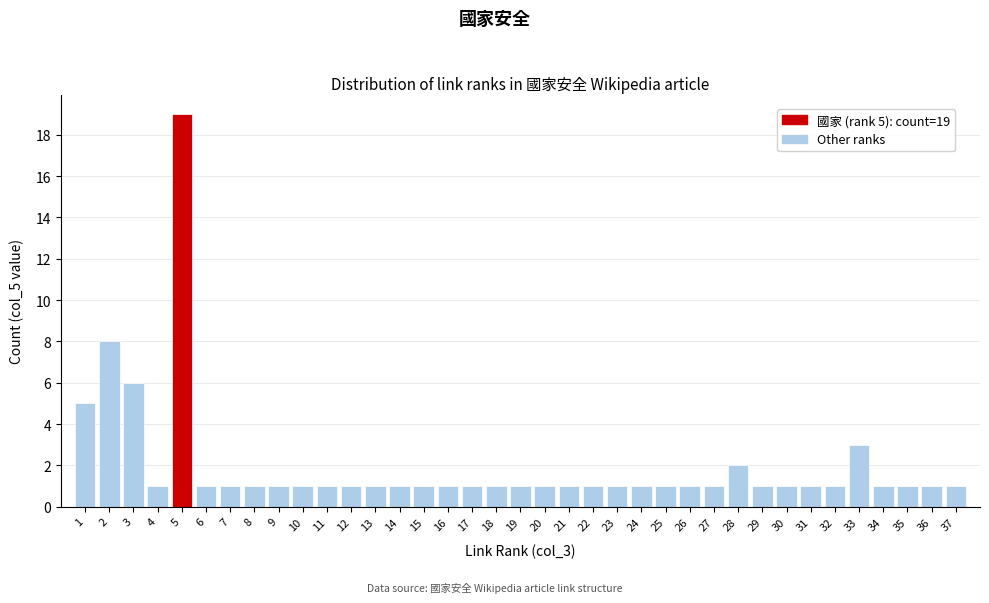

What is the difference between the maximum and minimum values?

18